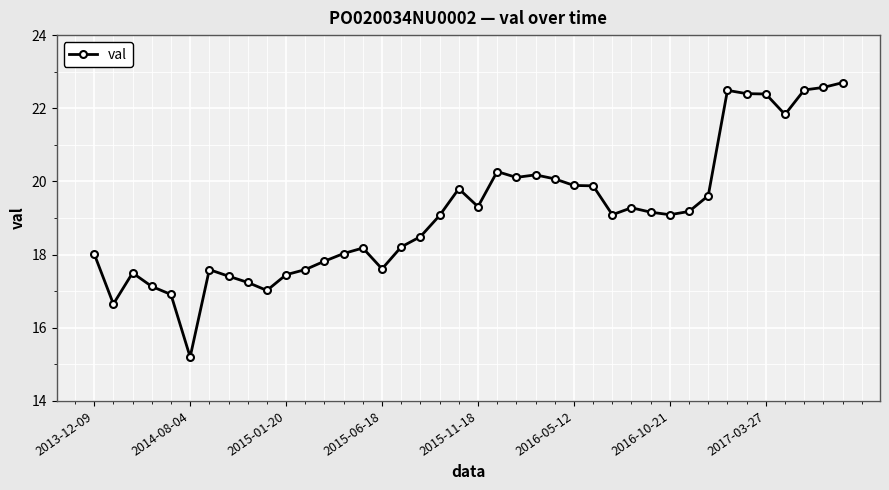

What is the sum of all values?

764.9